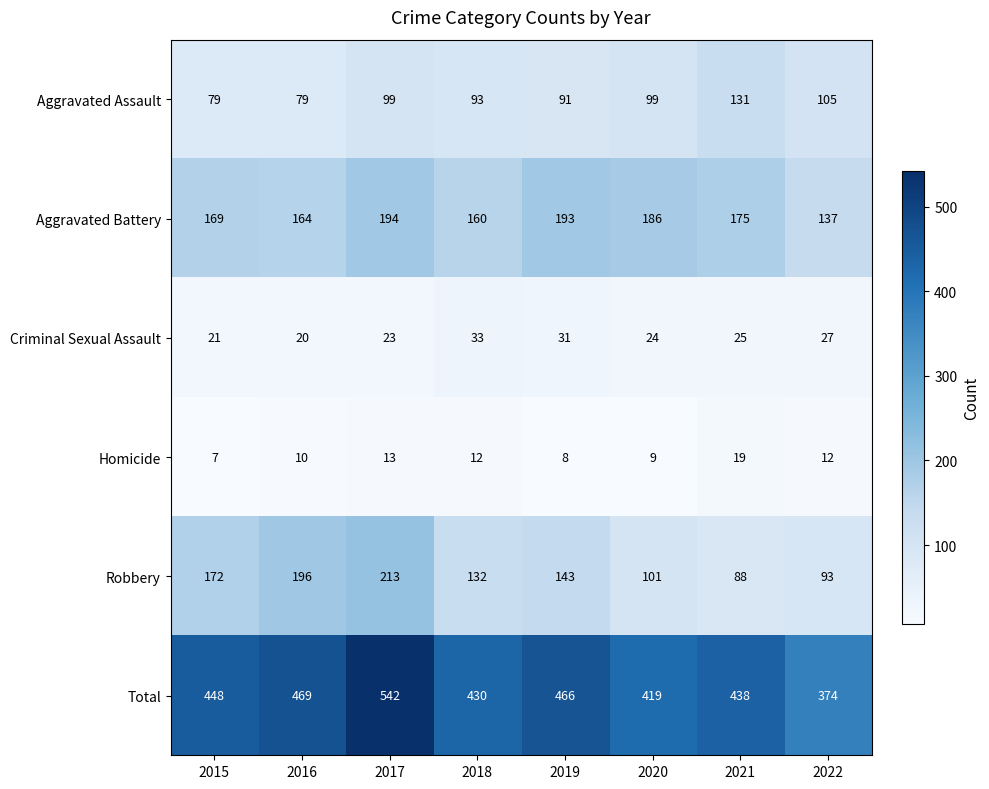

What is the spread (max minus min) of values at 2019?

458